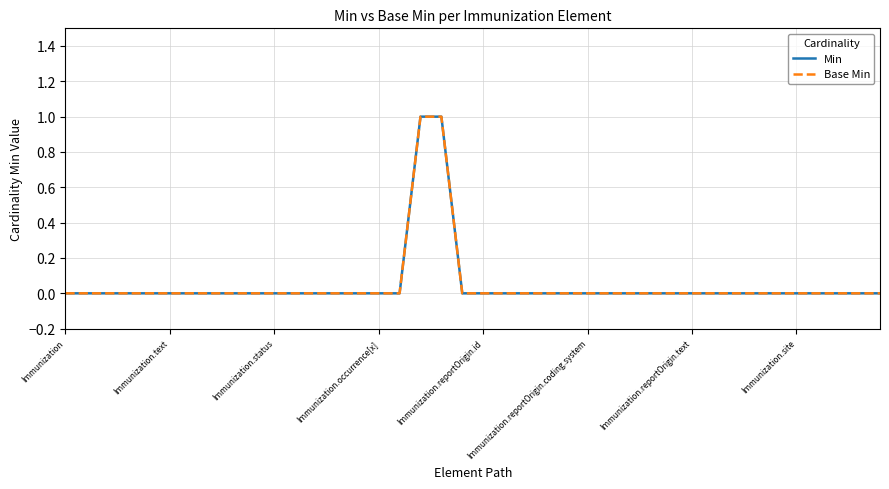

List the labels in order of Min value, largest first.

17, 18, Immunization, Immunization.text, Immunization.status, Immunization.occurrence[x], Immunization.reportOrigin.id, Immunization.reportOrigin.coding.system, Immunization.reportOrigin.text, Immunization.site, 8, 9, 10, 11, 12, 13, 14, 15, 16, 19, 20, 21, 22, 23, 24, 25, 26, 27, 28, 29, 30, 31, 32, 33, 34, 35, 36, 37, 38, 39